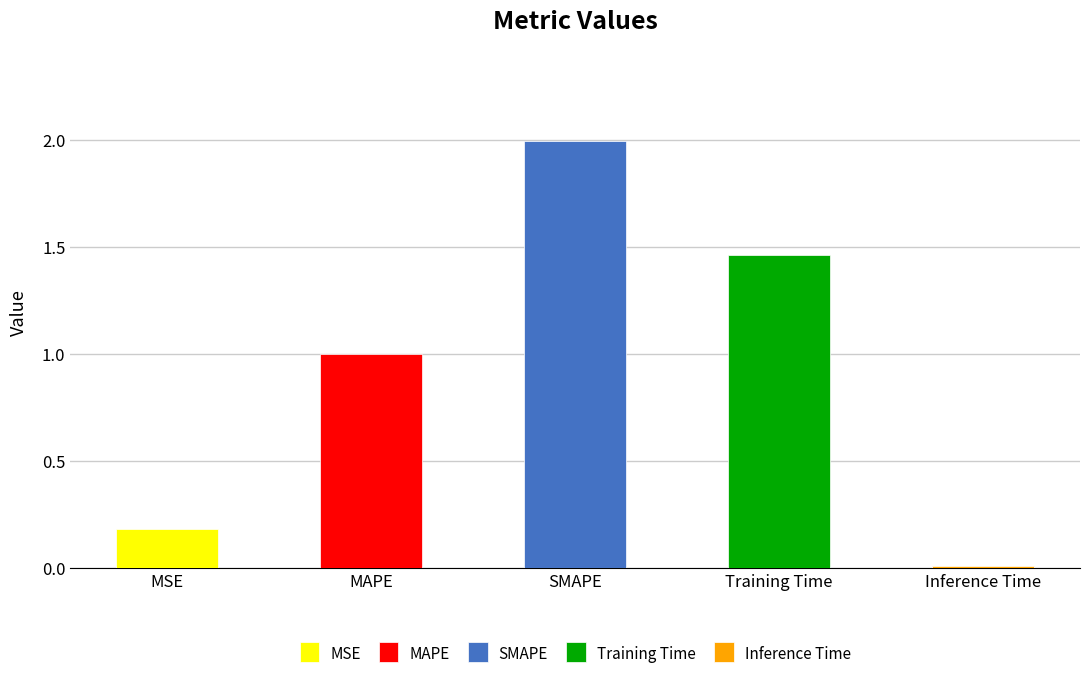

List the labels in order of value, largest first.

SMAPE, Training Time, MAPE, MSE, Inference Time